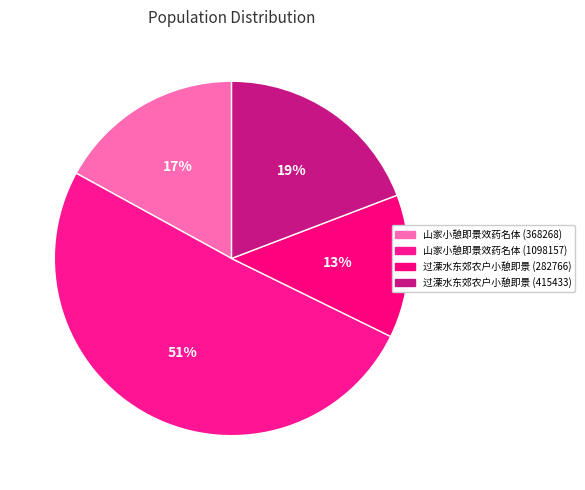

How many slices are in this pie chart?

4